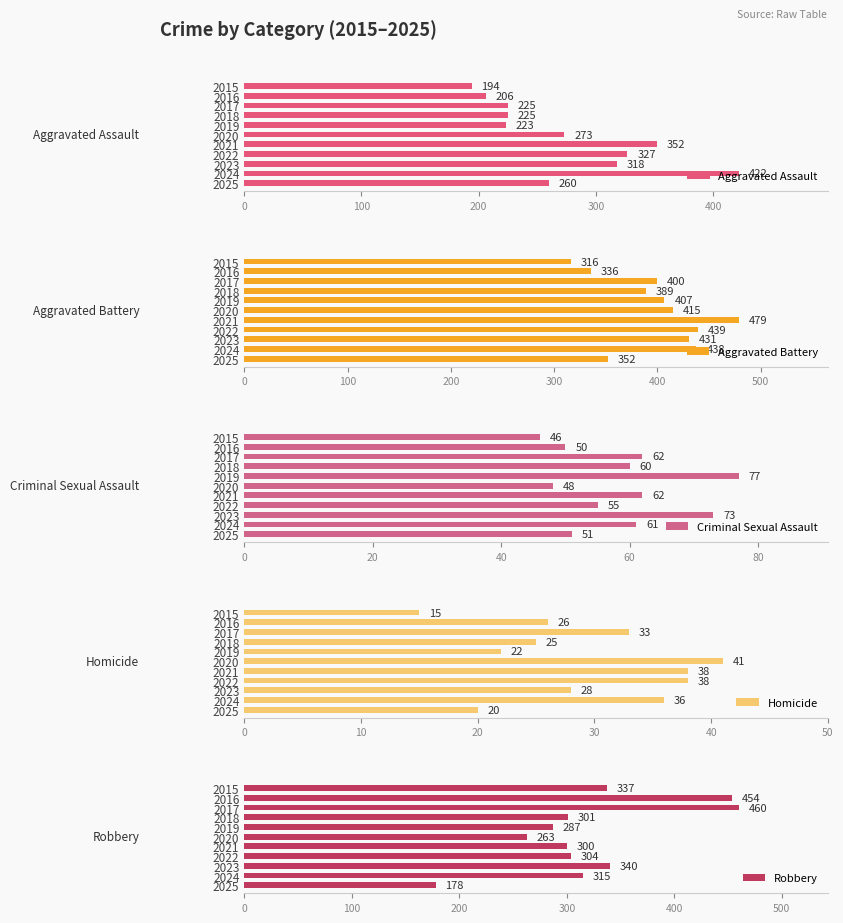

True or false: Aggravated Assault has a value of 223 at 2019.

True